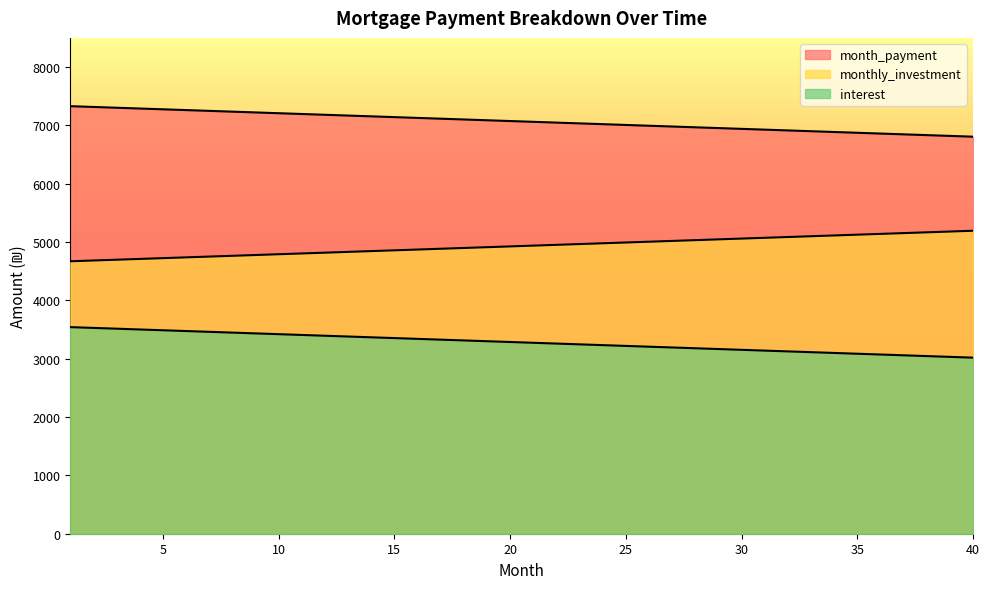

Is the value of month_payment at 9 greater than the value of interest at 30?

Yes